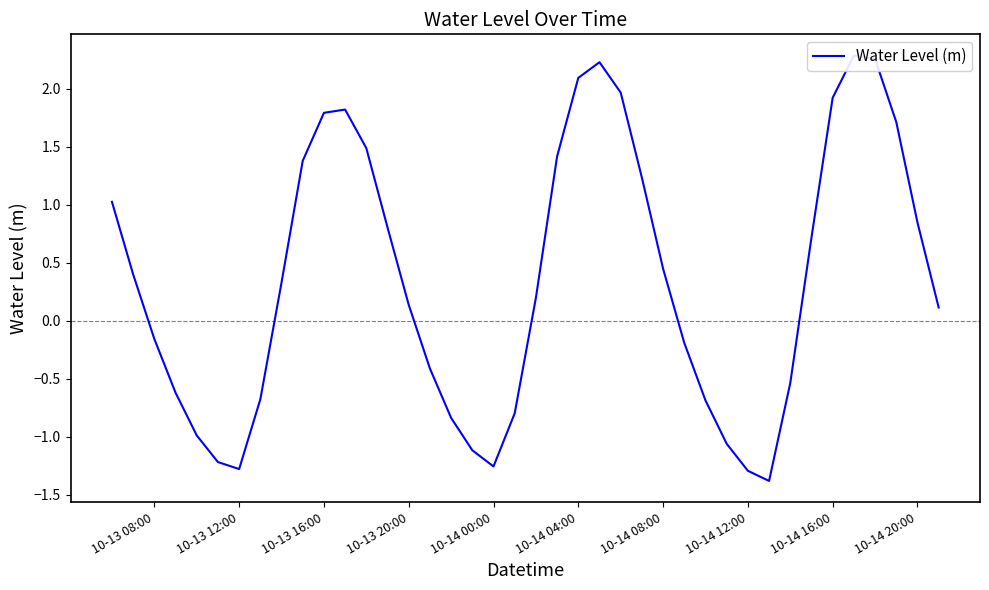

How many values exceed 0?

23